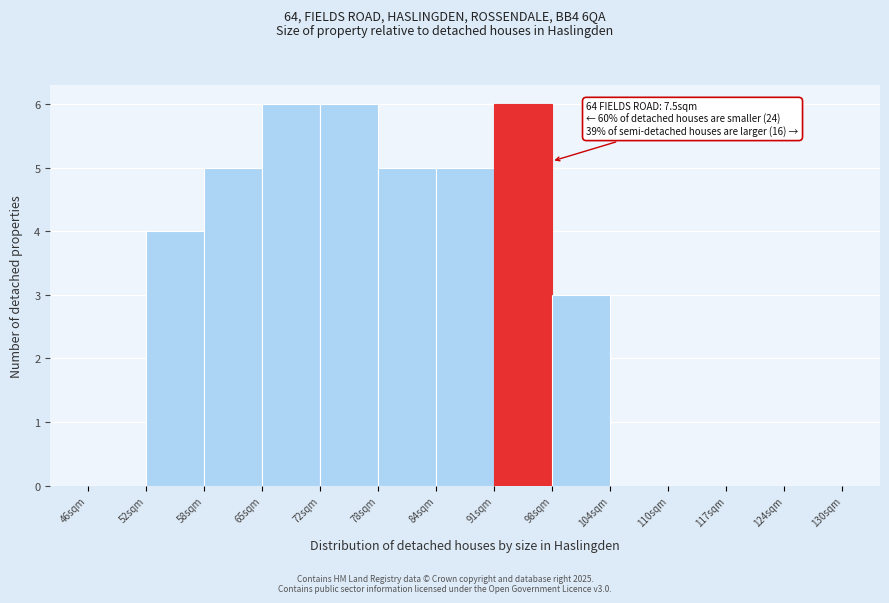

Reading right to left, list all the values displayed in this chart.

124sqm=0	117sqm=0	110sqm=0	104sqm=0	98sqm=3	91sqm=6	84sqm=5	78sqm=5	72sqm=6	65sqm=6	58sqm=5	52sqm=4	46sqm=0